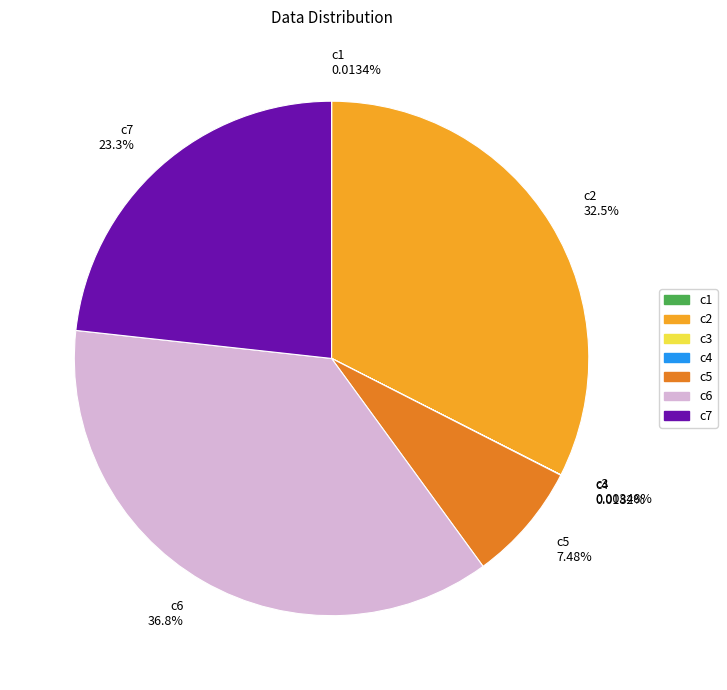

What portion of the pie excludes c2?

67.5%